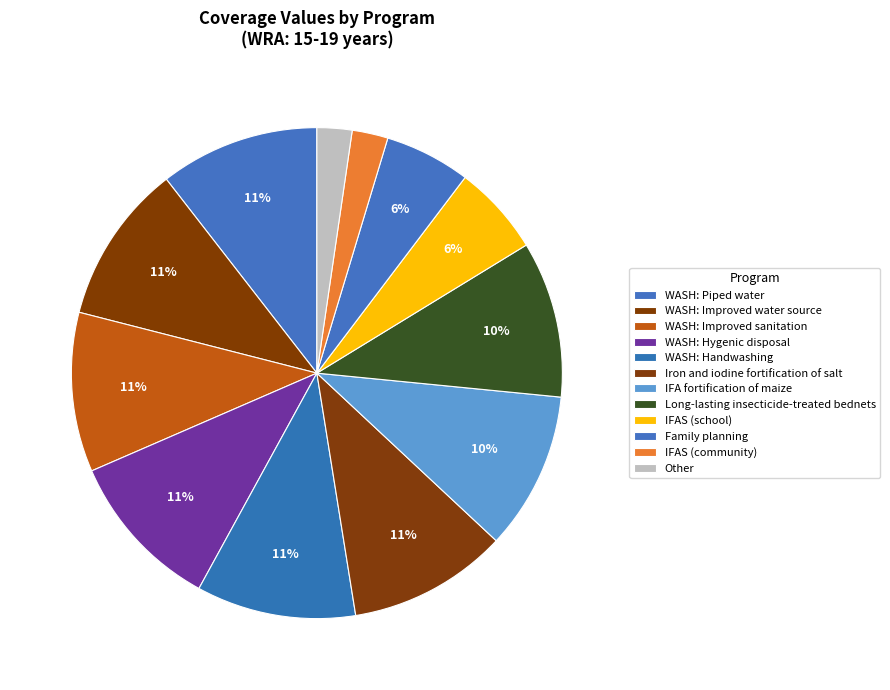

How many segments does this pie chart have?

12